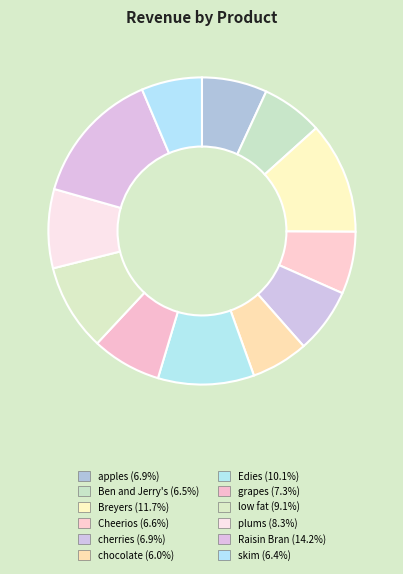

To the nearest percent, what is the difference between the largest and smallest slice percentages?

8%